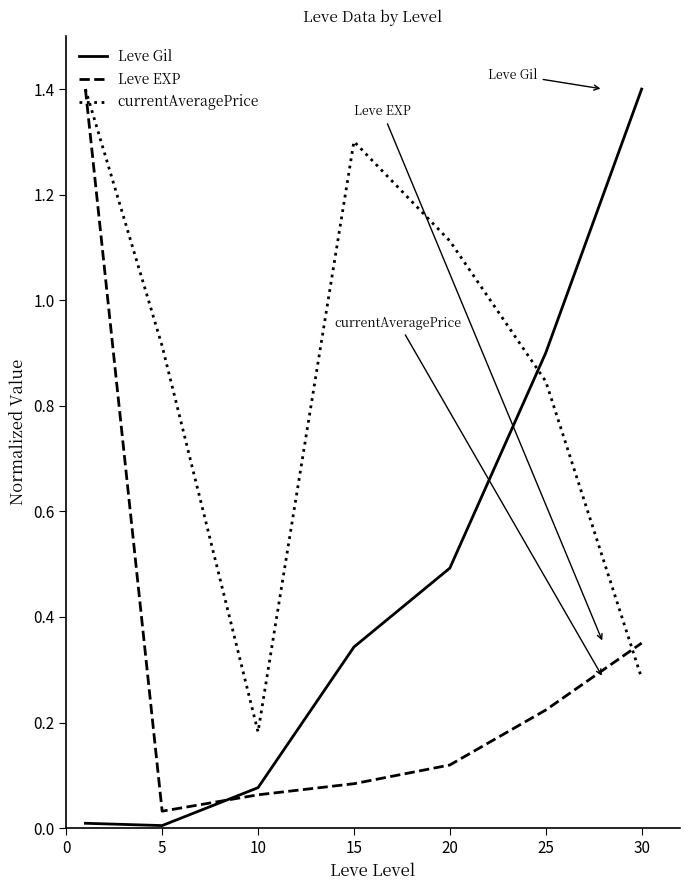

What is the maximum value shown in the chart?

1.4